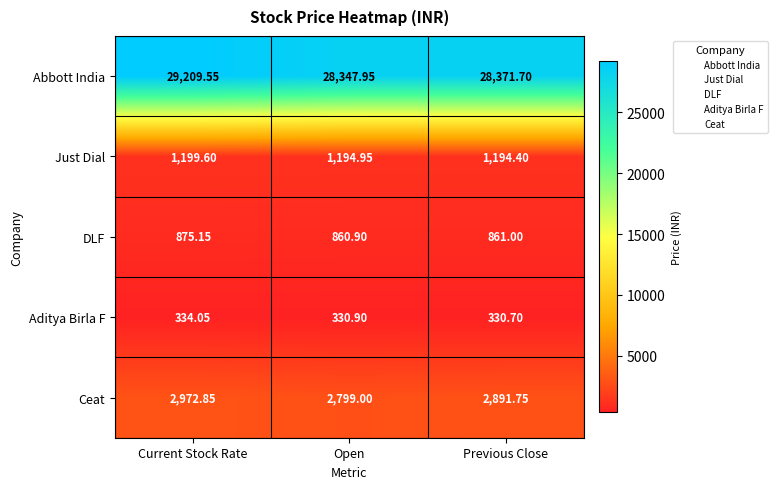

At which label is Abbott India closest to 28778?

Previous Close